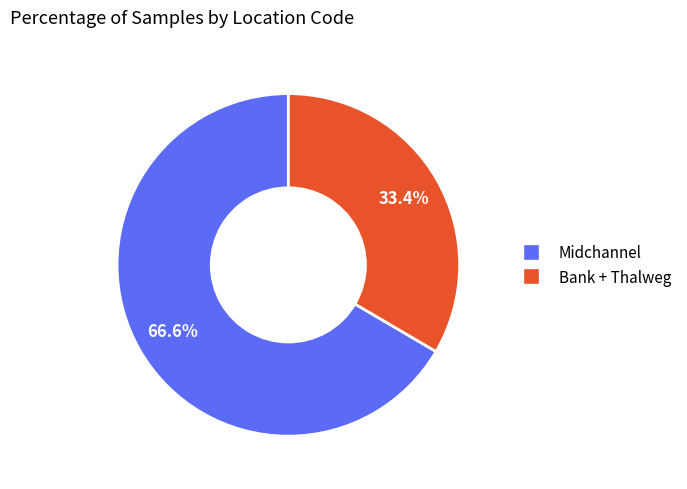

Is there a majority slice in this chart?

Yes